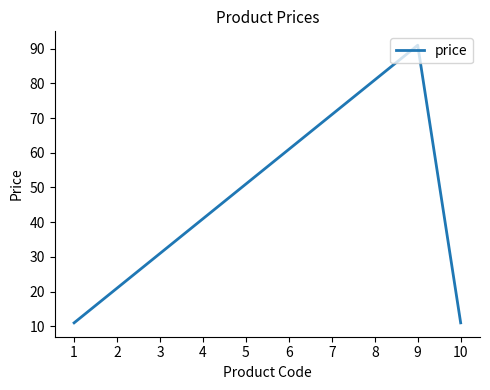

Is it true that the value at 3 is 31.0?

True